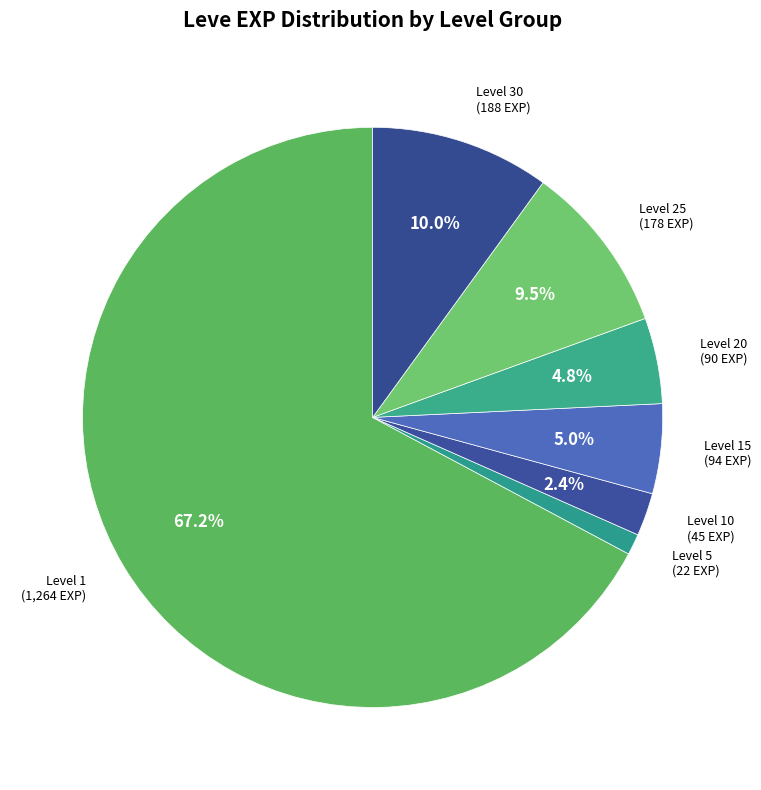

Which slice is the smallest?

Level 5